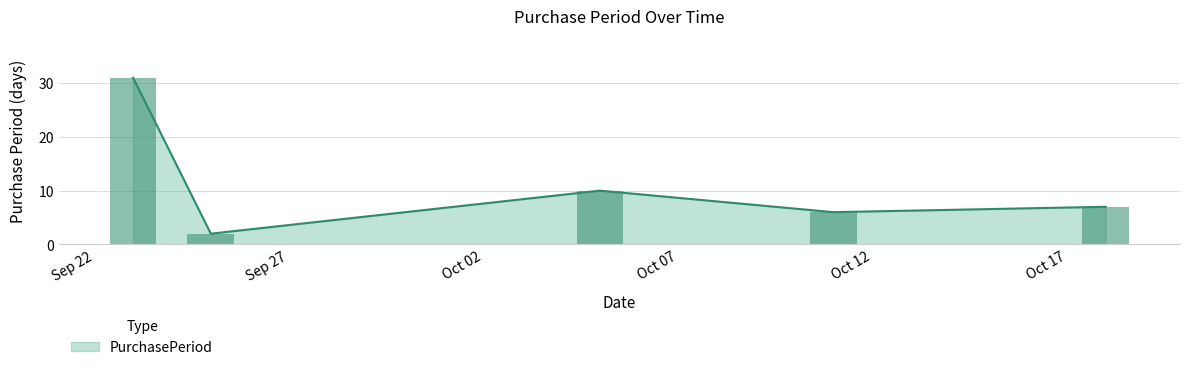

What is the sum of all values?

56